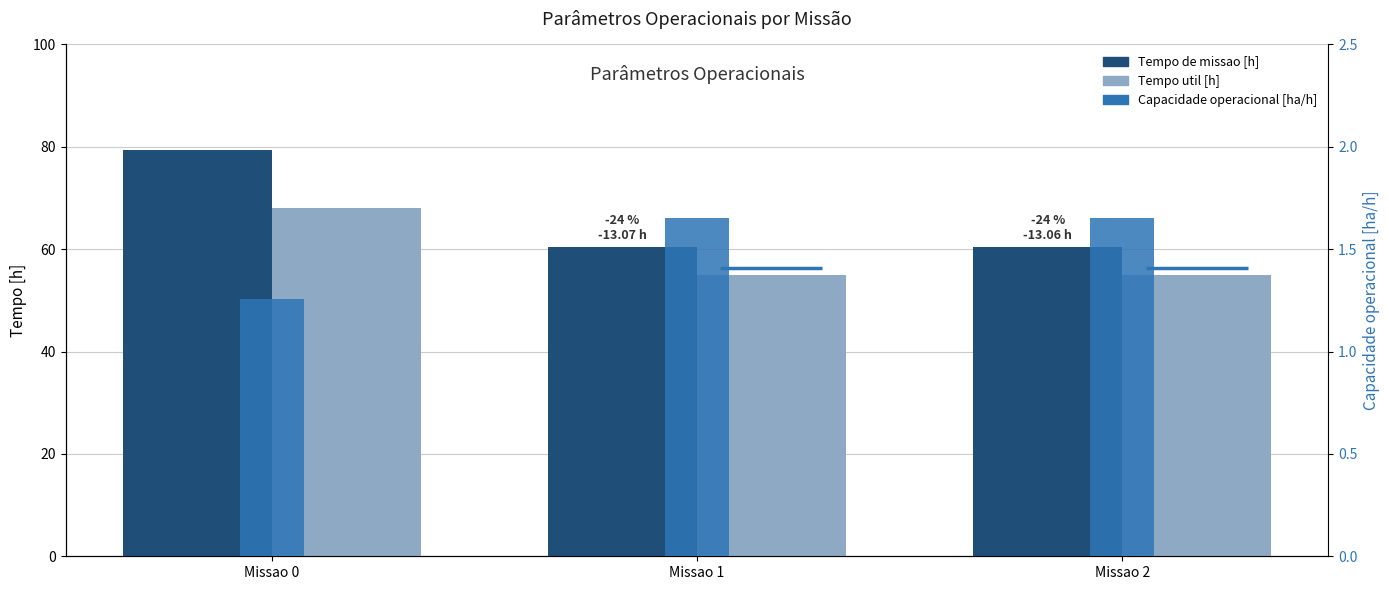

What is the value of the Capacidade operacional [ha/h] bar at the 1st from the left?

1.3